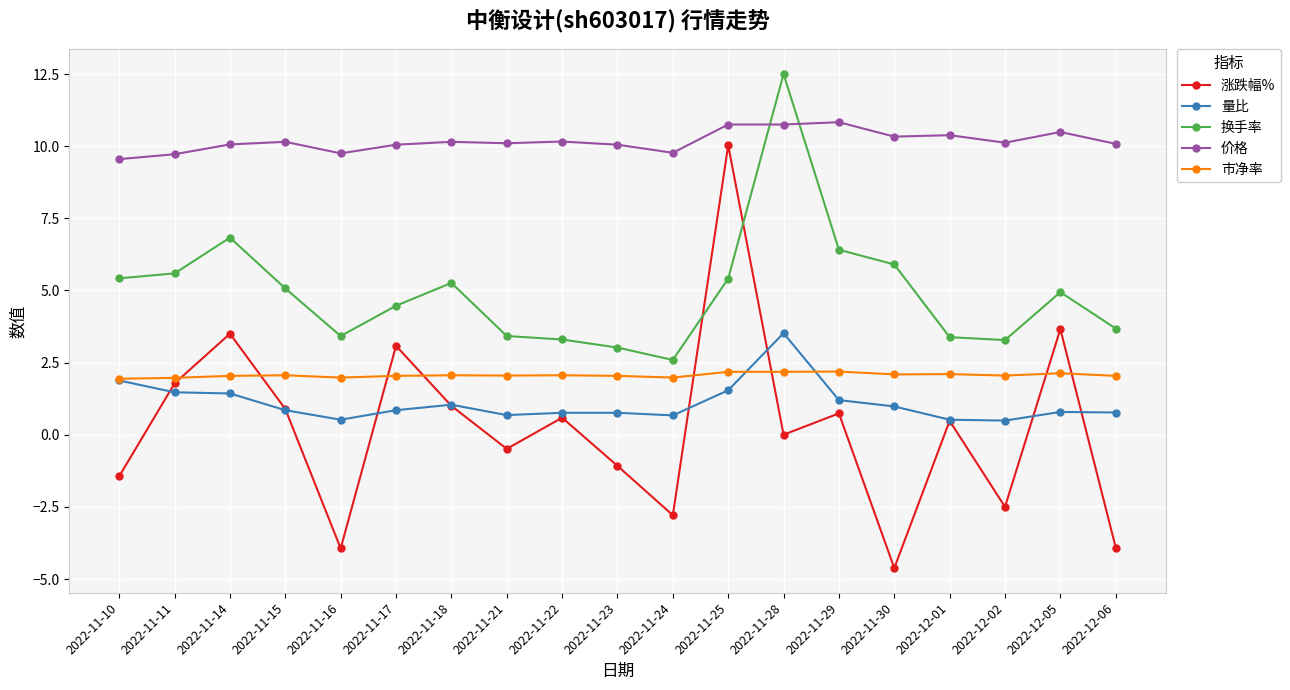

Which series changed the most between 2022-11-24 and 2022-12-02?

换手率